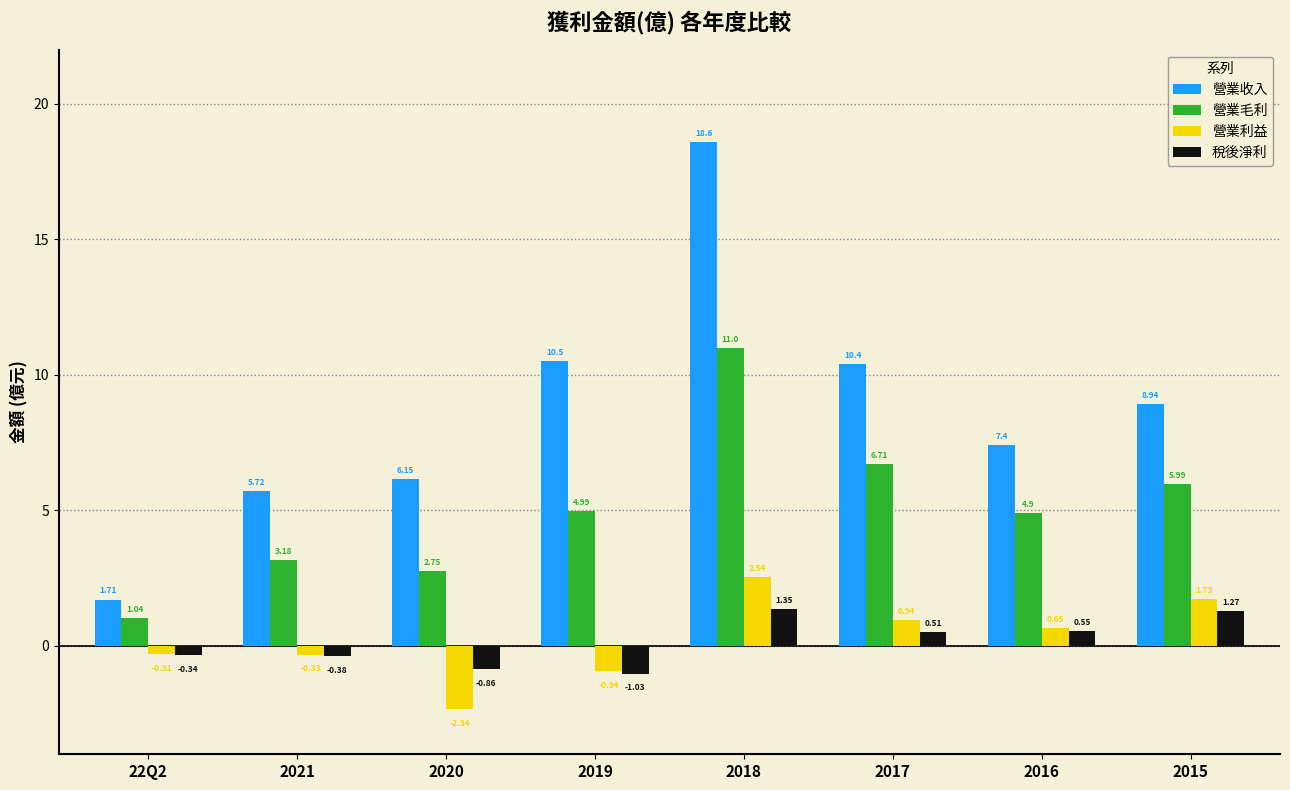

How many data points in 營業收入 are less than 8?

4